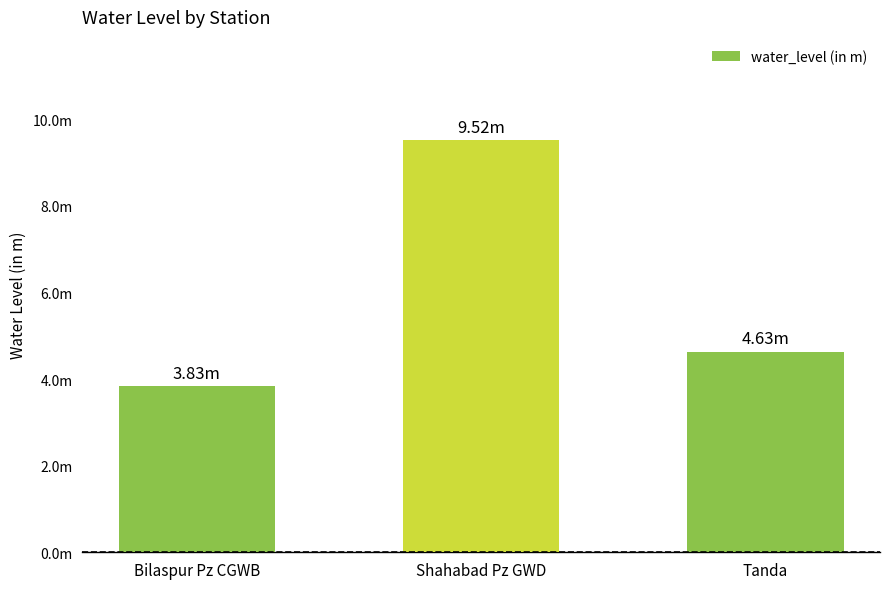

What is the difference between the maximum and minimum values?

5.7